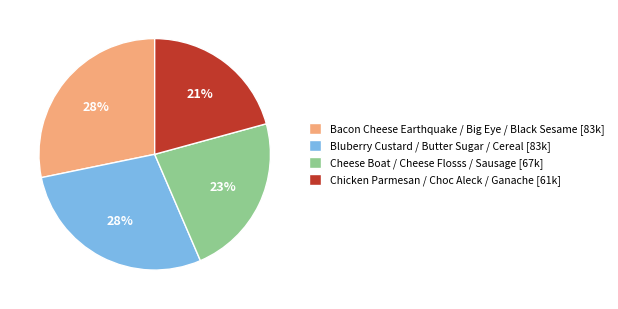

Count the number of slices in the pie.

4